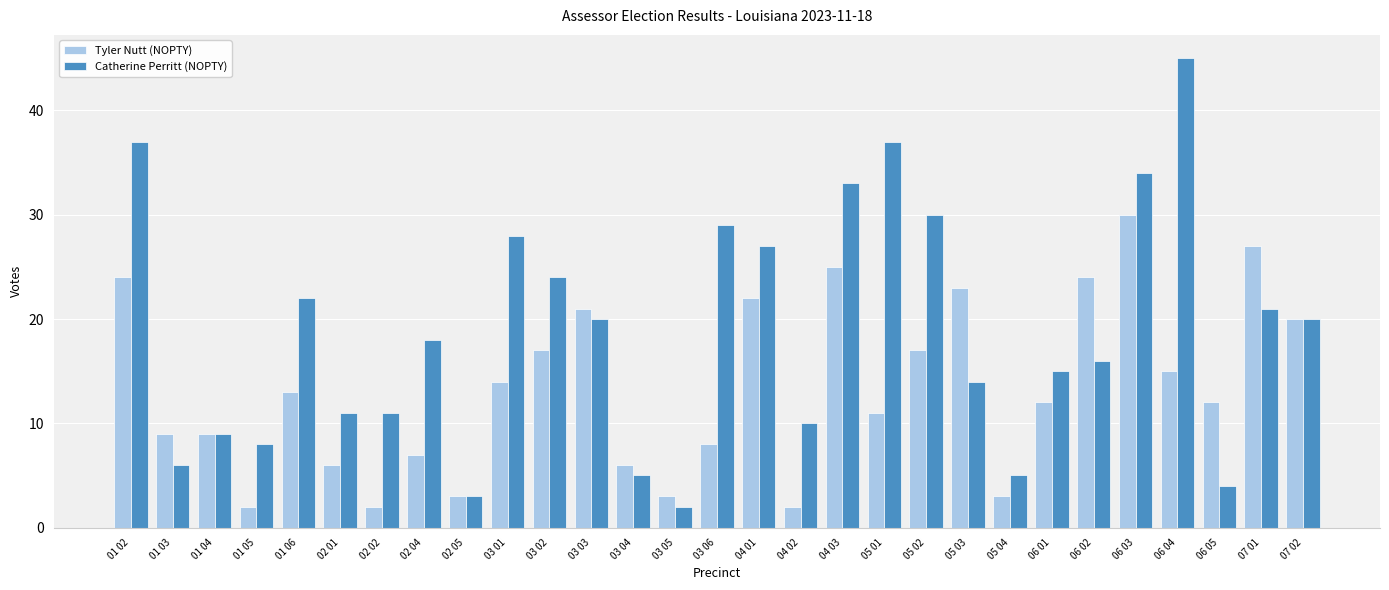

Reading right to left, what are all the values shown in this chart?

Tyler Nutt (NOPTY): 07 02=20	07 01=27	06 05=12	06 04=15	06 03=30	06 02=24	06 01=12	05 04=3	05 03=23	05 02=17	05 01=11	04 03=25	04 02=2	04 01=22	03 06=8	03 05=3	03 04=6	03 03=21	03 02=17	03 01=14	02 05=3	02 04=7	02 02=2	02 01=6	01 06=13	01 05=2	01 04=9	01 03=9	01 02=24
Catherine Perritt (NOPTY): 07 02=20	07 01=21	06 05=4	06 04=45	06 03=34	06 02=16	06 01=15	05 04=5	05 03=14	05 02=30	05 01=37	04 03=33	04 02=10	04 01=27	03 06=29	03 05=2	03 04=5	03 03=20	03 02=24	03 01=28	02 05=3	02 04=18	02 02=11	02 01=11	01 06=22	01 05=8	01 04=9	01 03=6	01 02=37